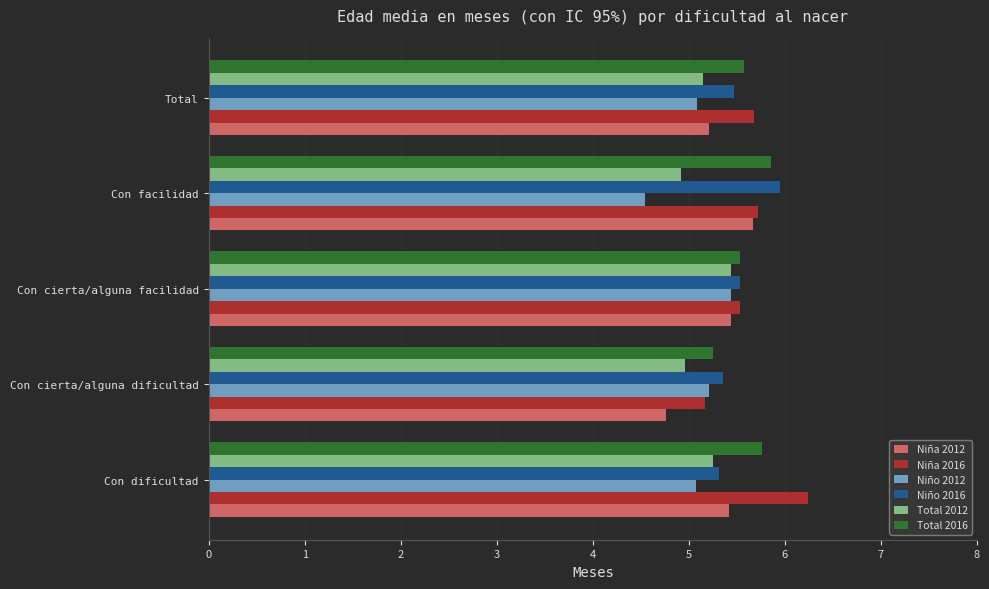

The Niño 2012 series shows 3.0 at Con facilidad. True or false?

False